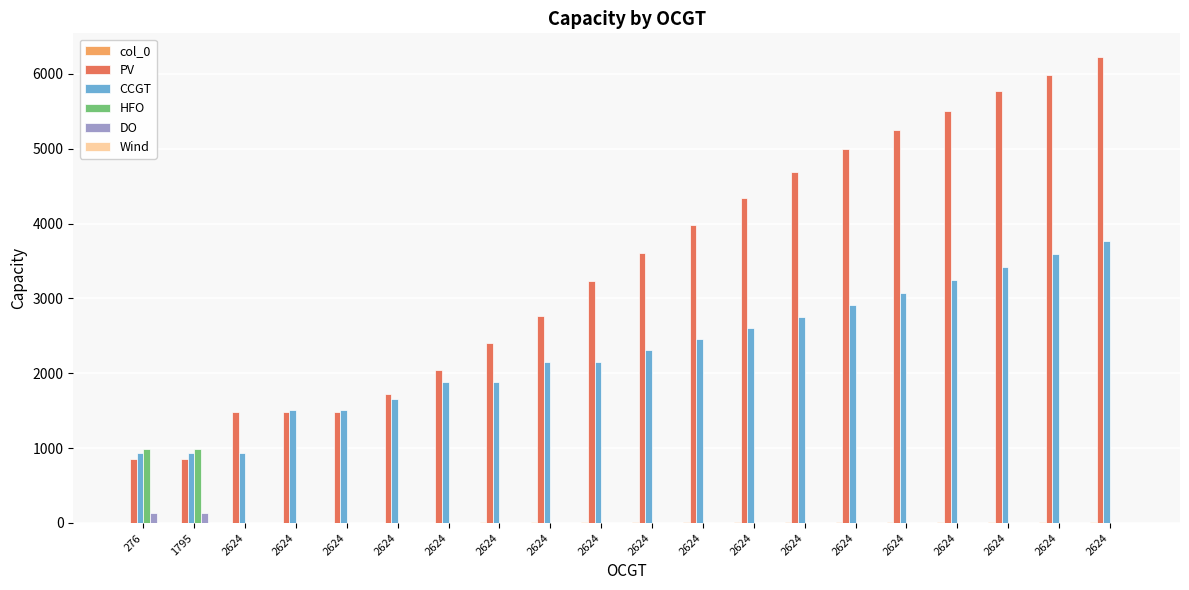

What is the sum of the col_0 values at 2624 and 2624?

17